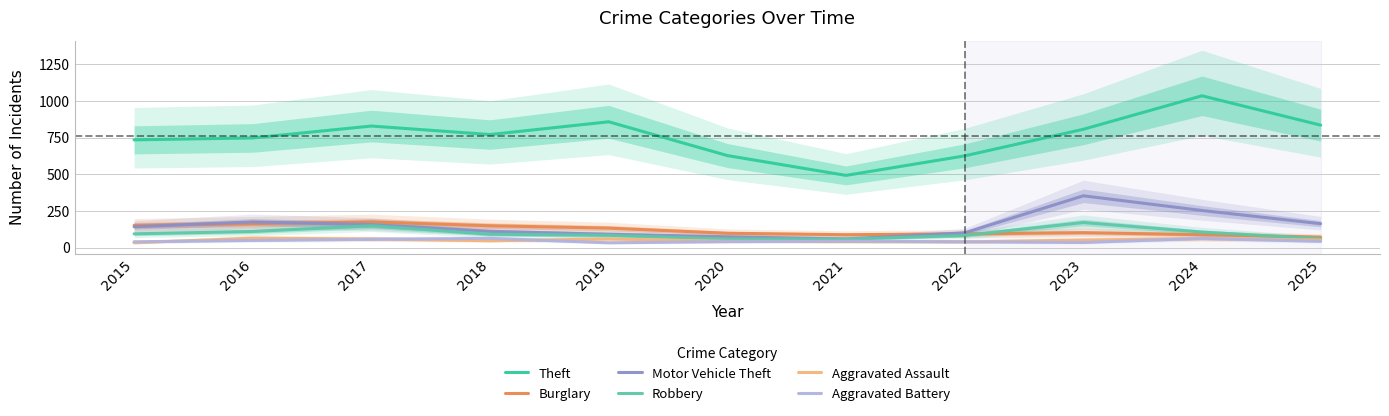

How many lines are shown in the chart?

6